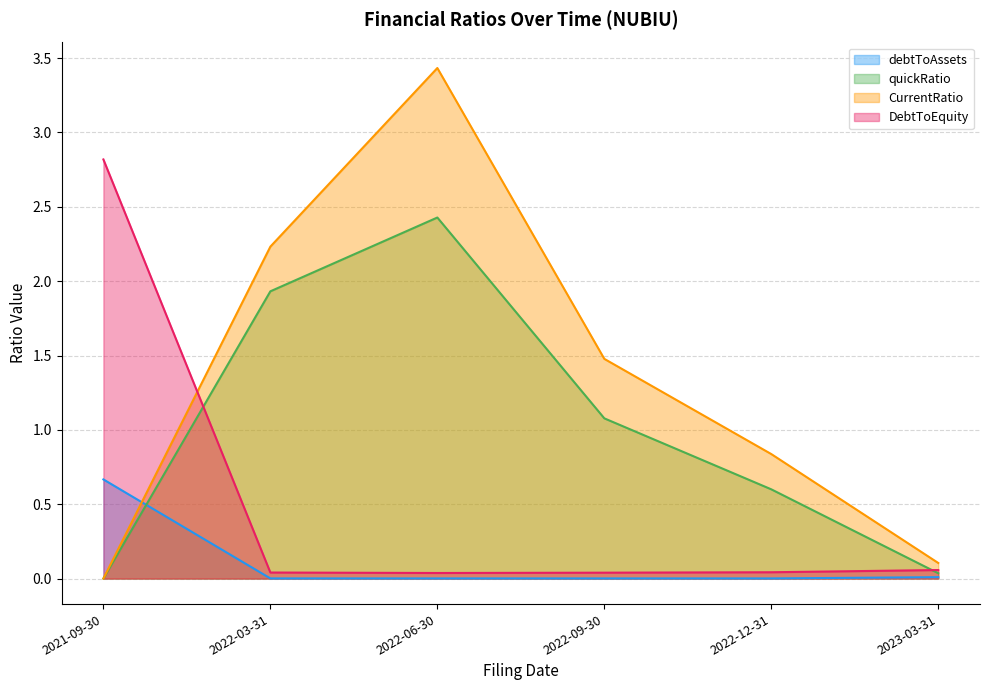

The value of DebtToEquity at 2022-06-30 is 0.0. True or false?

True